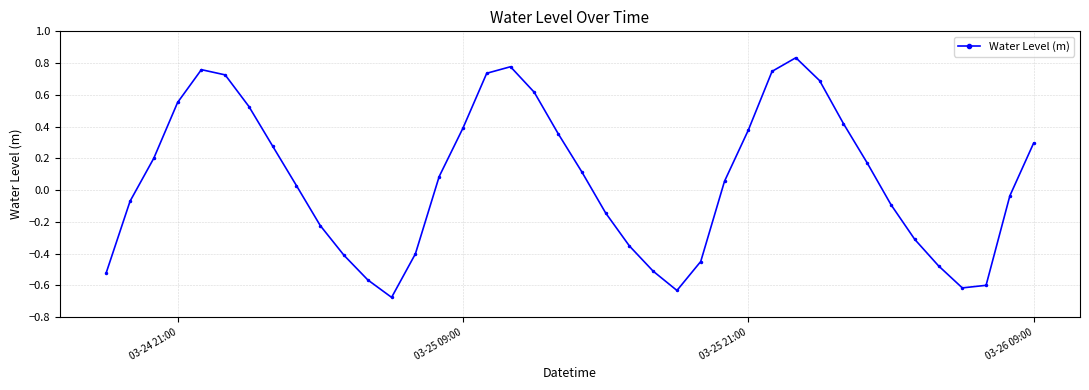

How many points are higher than both their immediate neighbors (excluding endpoints)?

3